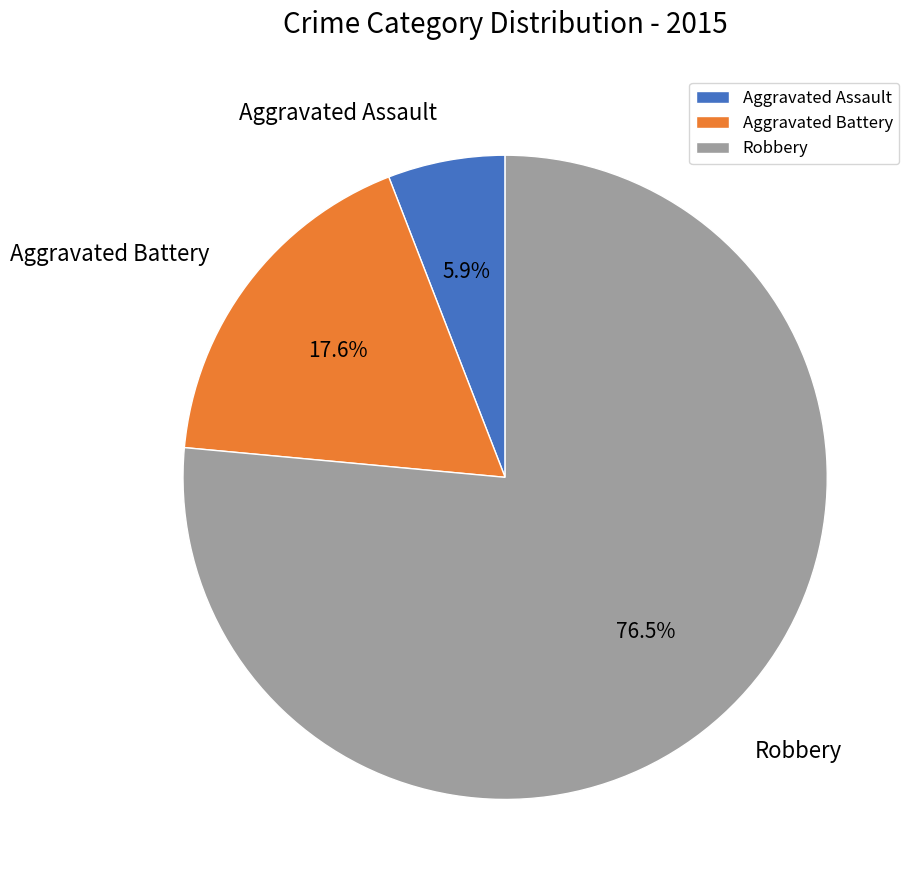

Is there a majority slice in this chart?

Yes